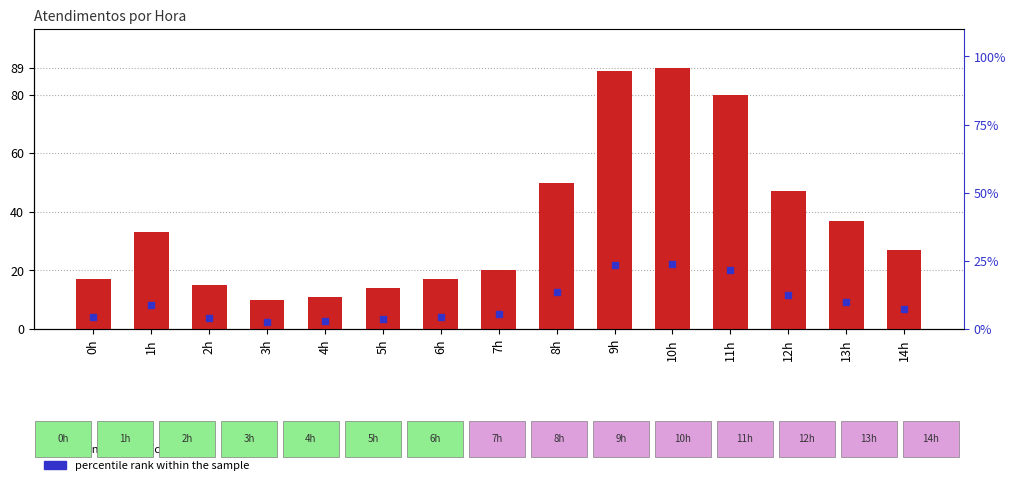

True or false: the data shows 27 at 14h.

True